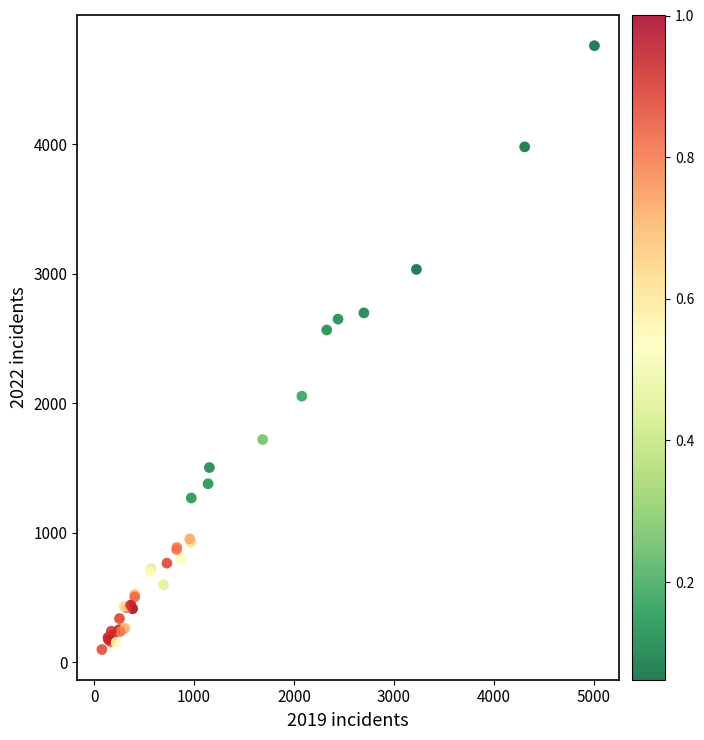

What Y value in the scatter plot is closest to 2430?

2566